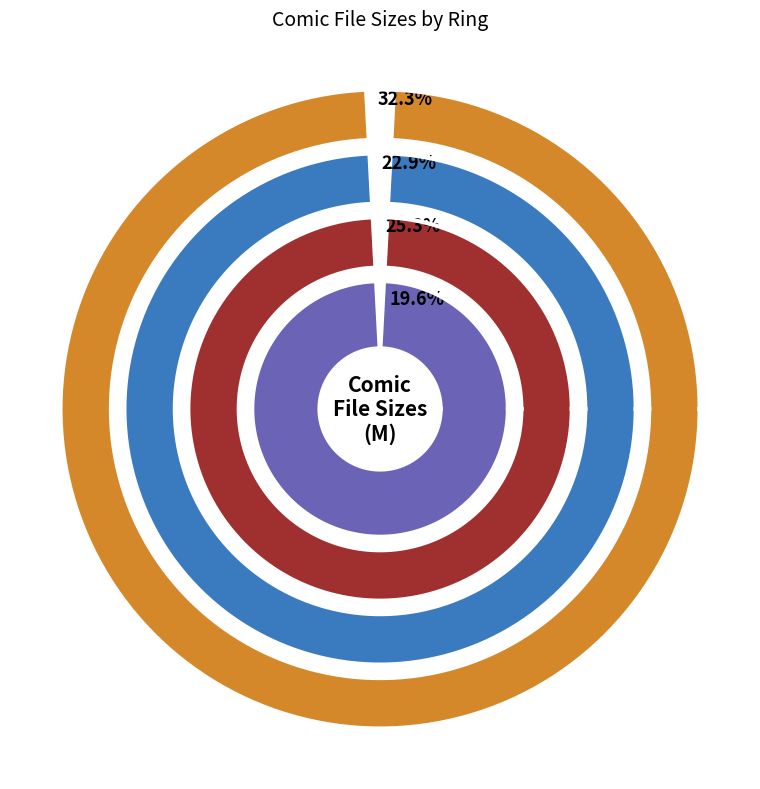

Is there a majority slice in this chart?

No